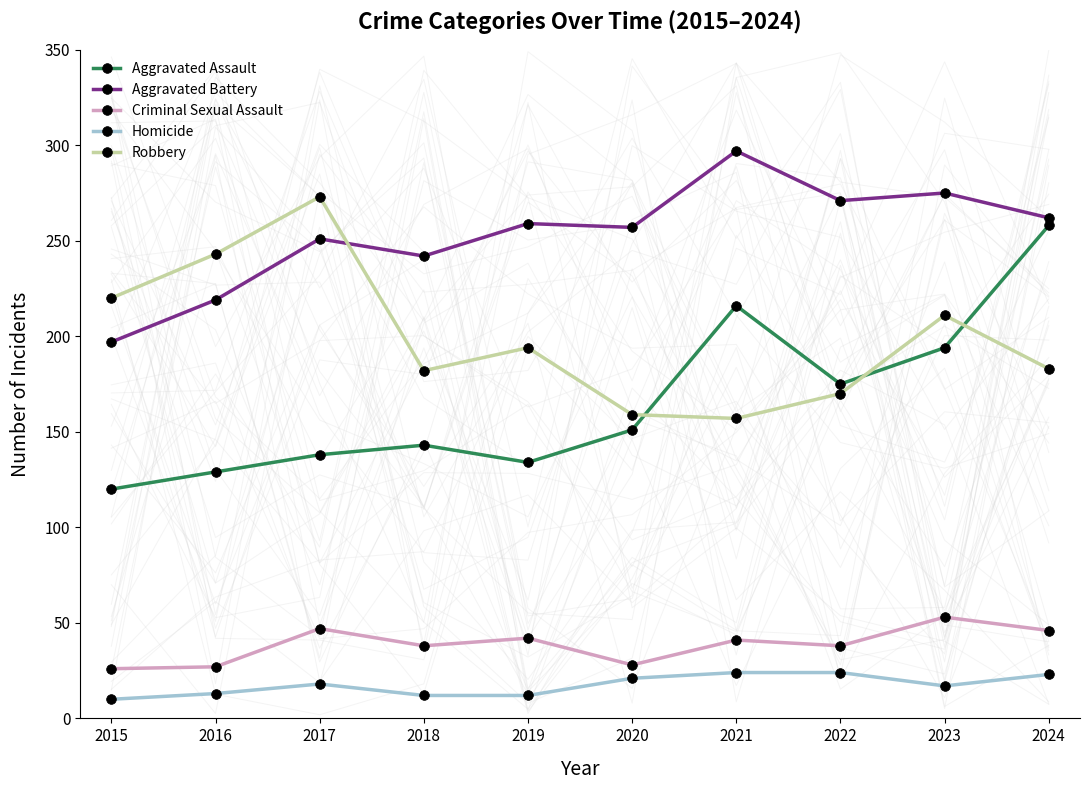

What is the spread (max minus min) of values at 2018?

230